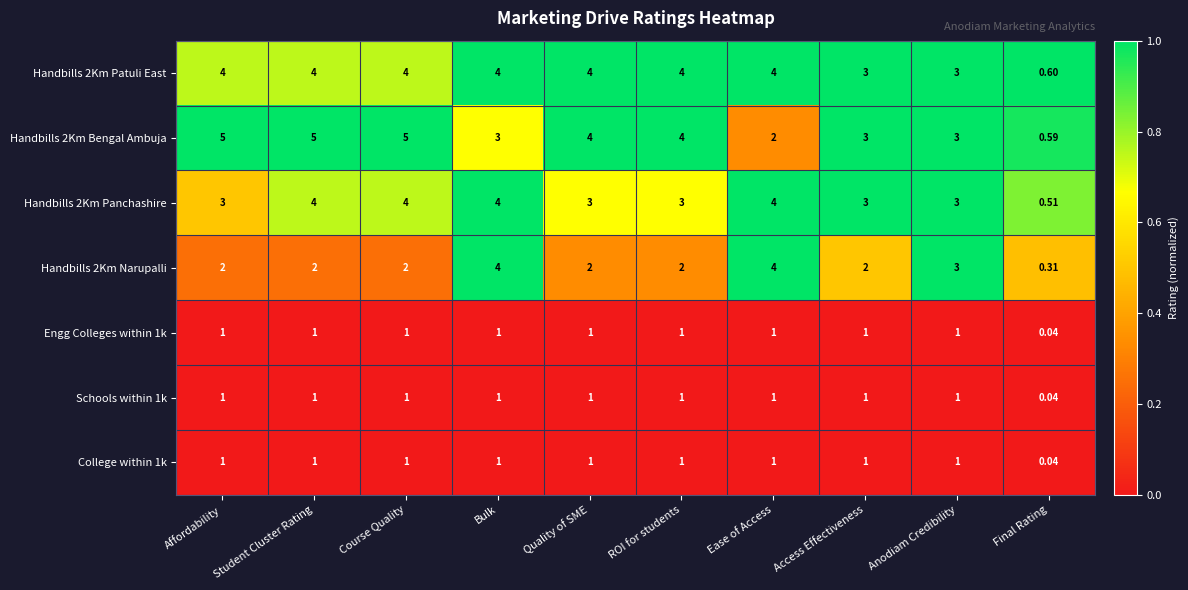

Which series changed the most between ROI for students and Final Rating?

Handbills 2Km Bengal Ambuja